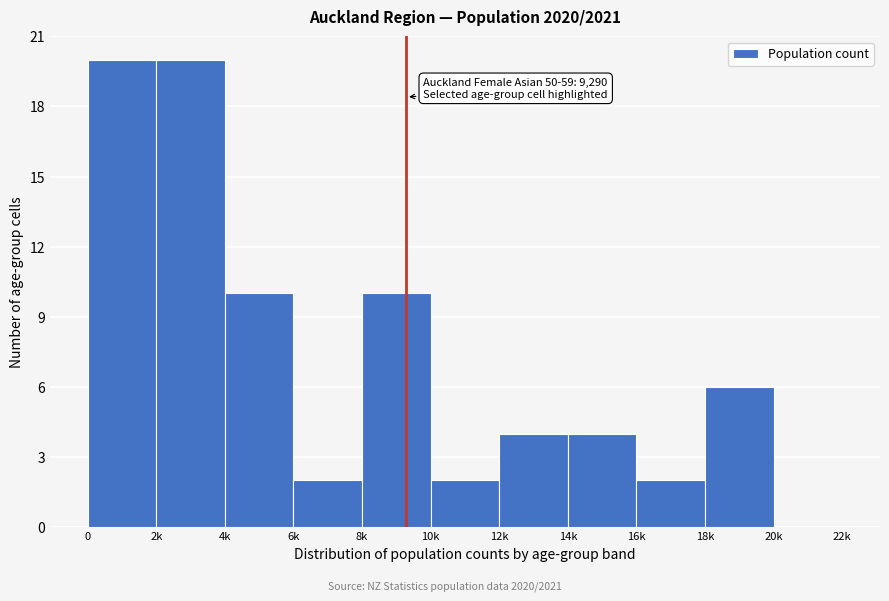

Reading left to right, extract all data points from this chart.

0=20	2k=20	4k=10	6k=2	8k=10	10k=2	12k=4	14k=4	16k=2	18k=6	20k=0